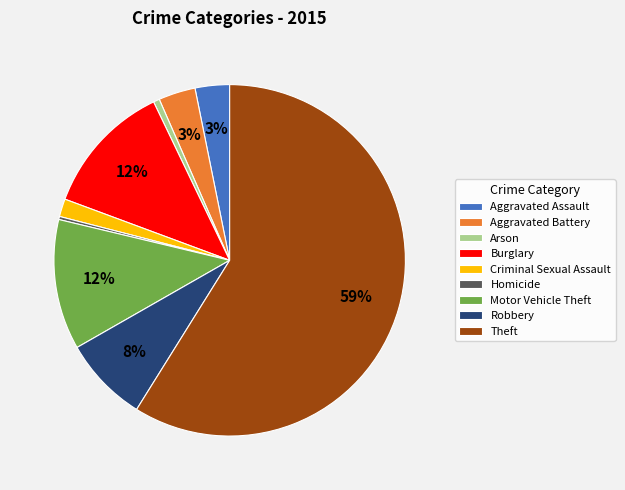

True or false: Motor Vehicle Theft accounts for 22% of the total.

False